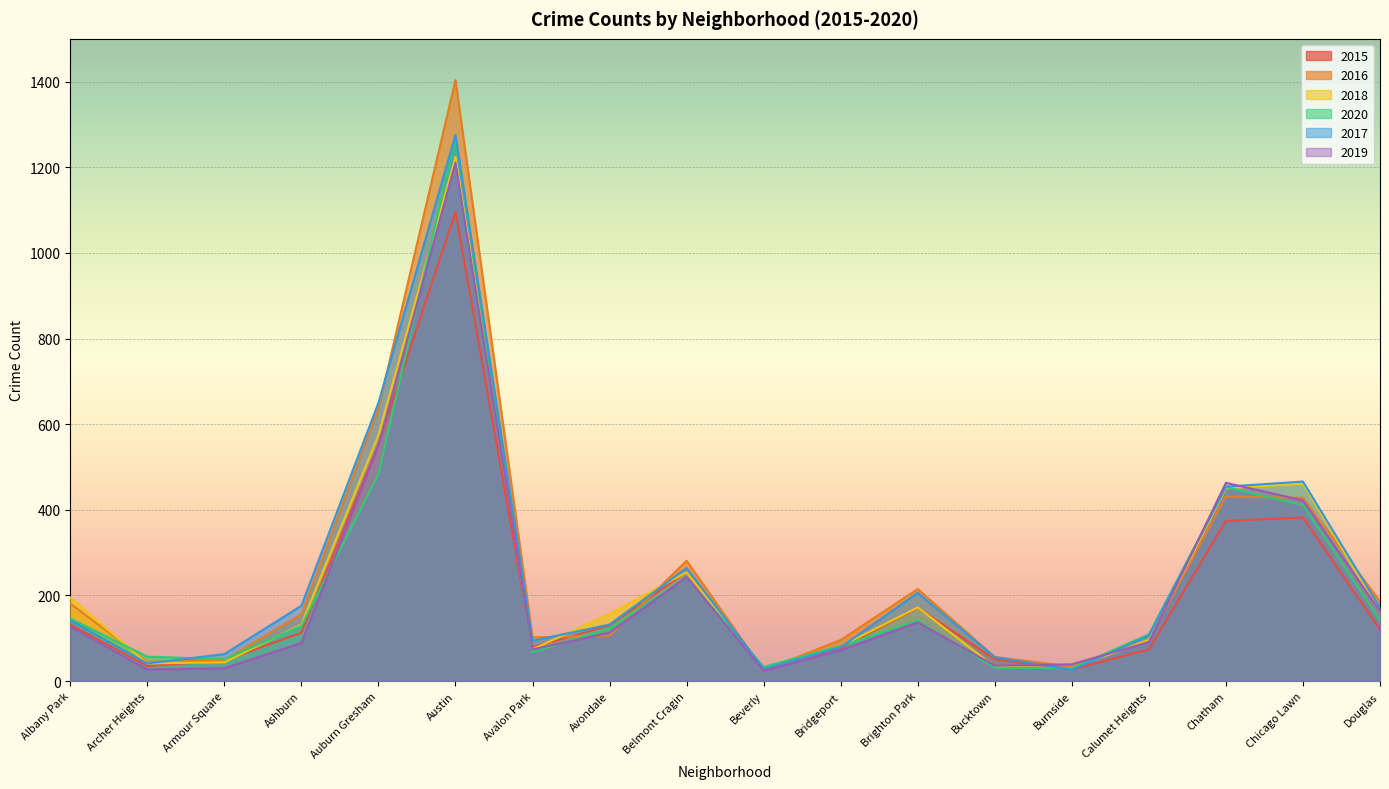

Which series has the widest spread of values?

2016